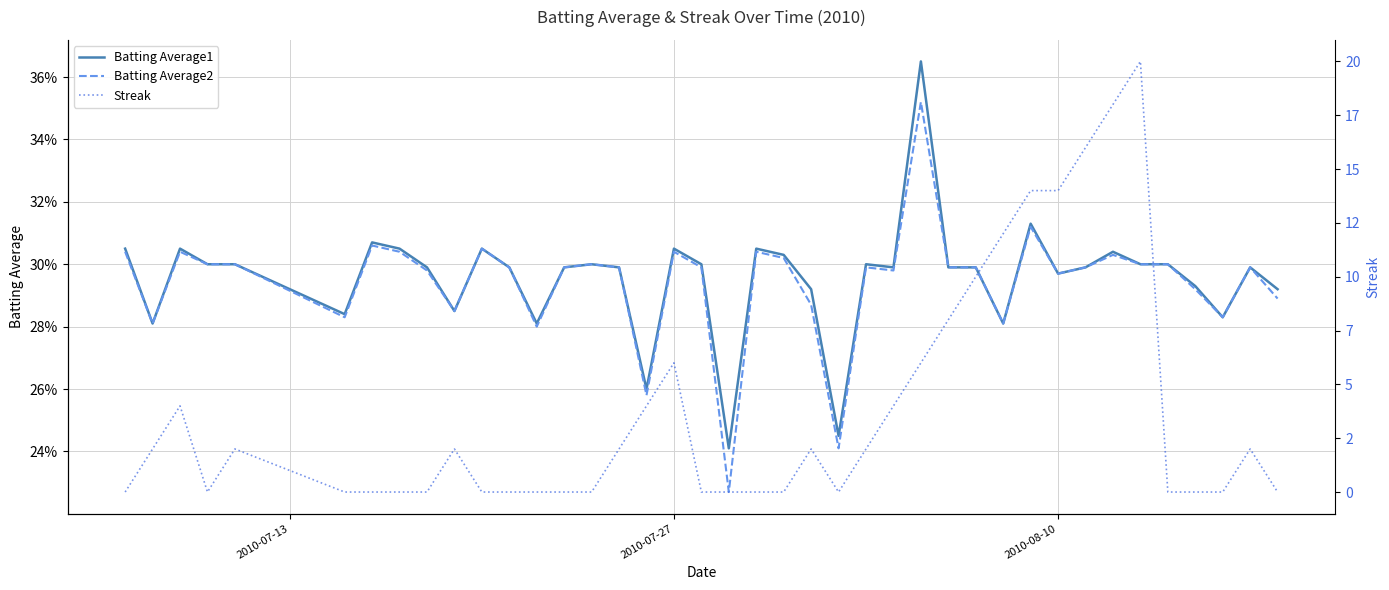

How many lines are shown in the chart?

3